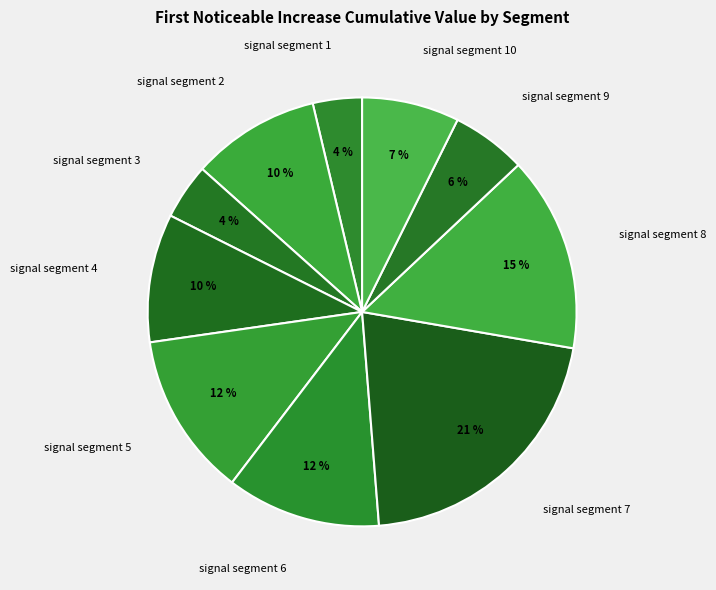

Is the sum of signal segment 7 and signal segment 2 greater than half?

No